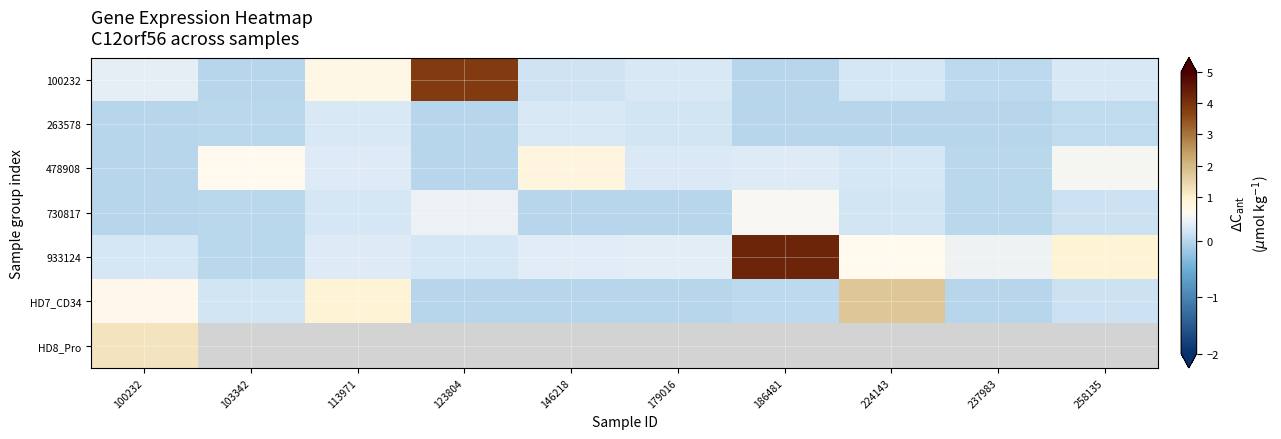

The 933124 series shows 0.0 at 103342. True or false?

False